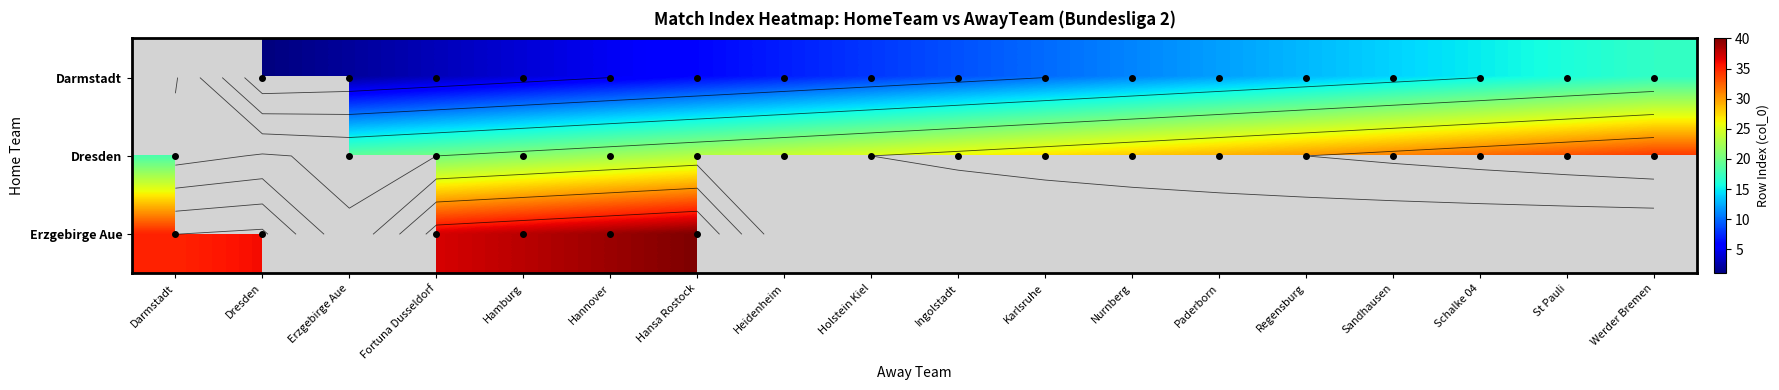

What is the greatest value displayed?

40.0